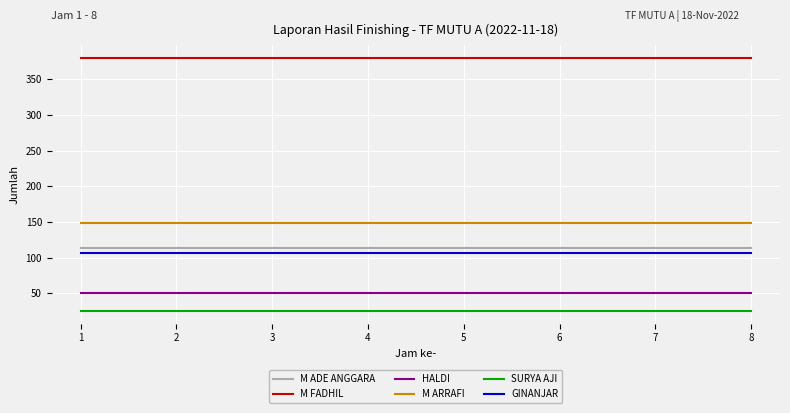

True or false: HALDI and SURYA AJI cross at least once.

False